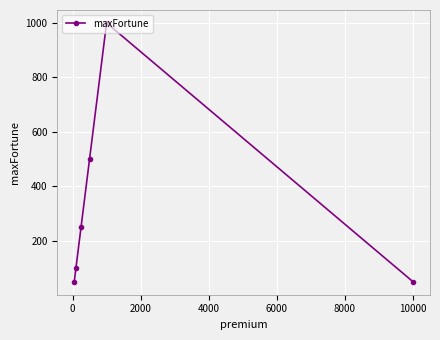

Reading left to right, what are all the values shown in this chart?

50	100	250	500	1000	50